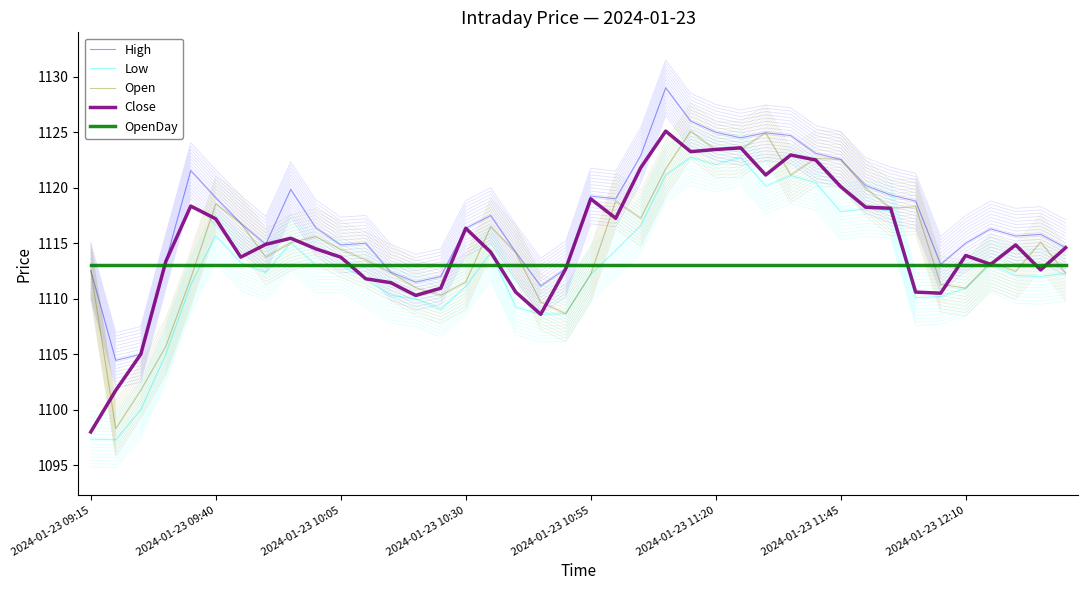

How many series are shown in this chart?

5